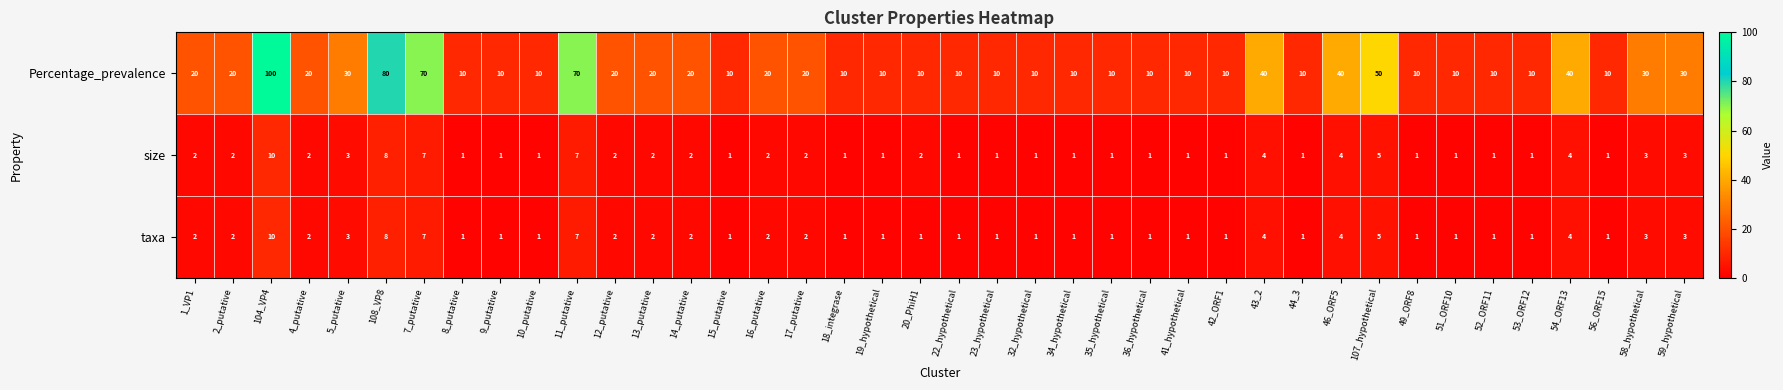

The taxa series shows 2 at 2_putative. True or false?

True